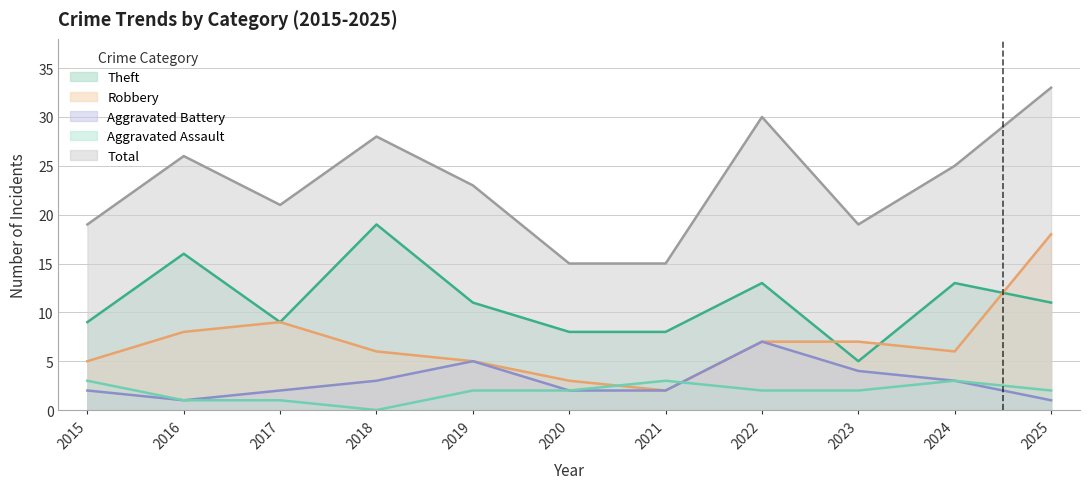

True or false: Aggravated Battery has more than 2 interior local peaks.

False